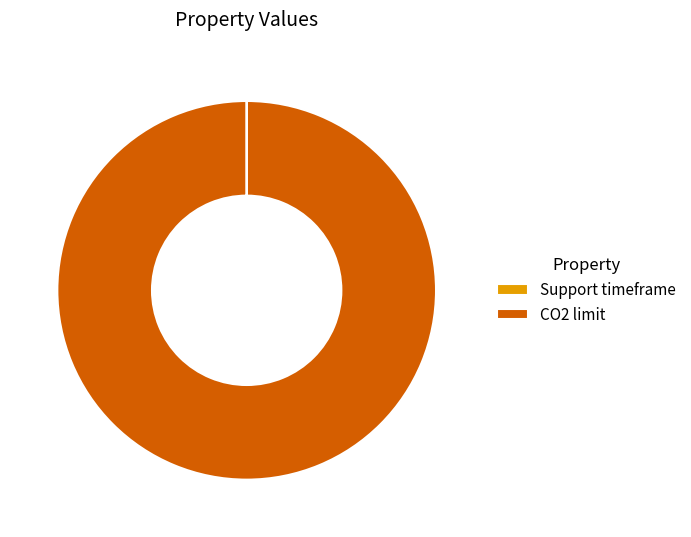

Which category has the biggest portion of the pie?

CO2 limit